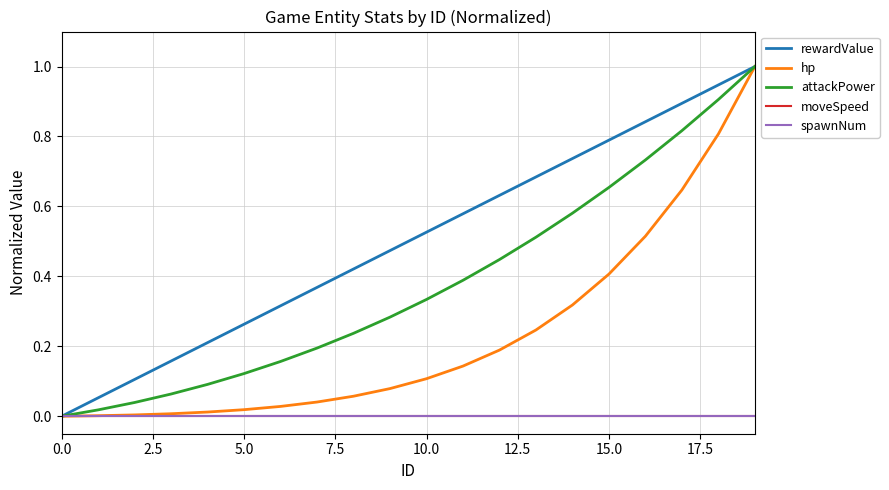

Is this an area chart (filled region under the line)?

No